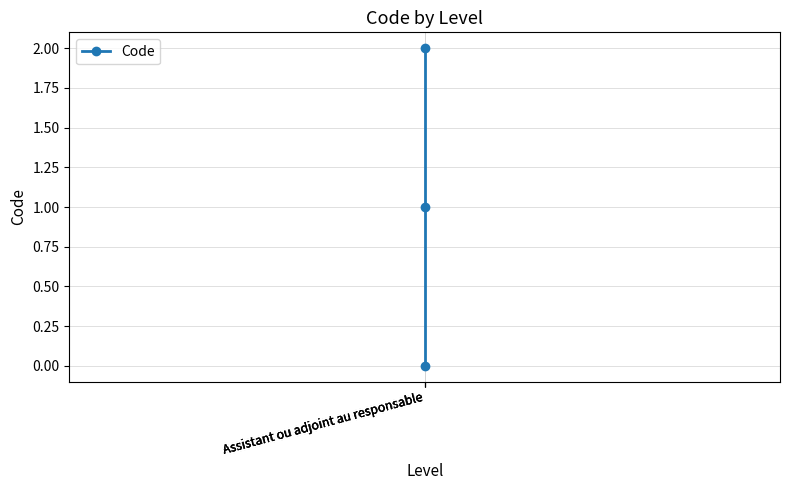

What is the change in value from Assistant ou adjoint au responsable to Assistant ou adjoint au responsable?

+2